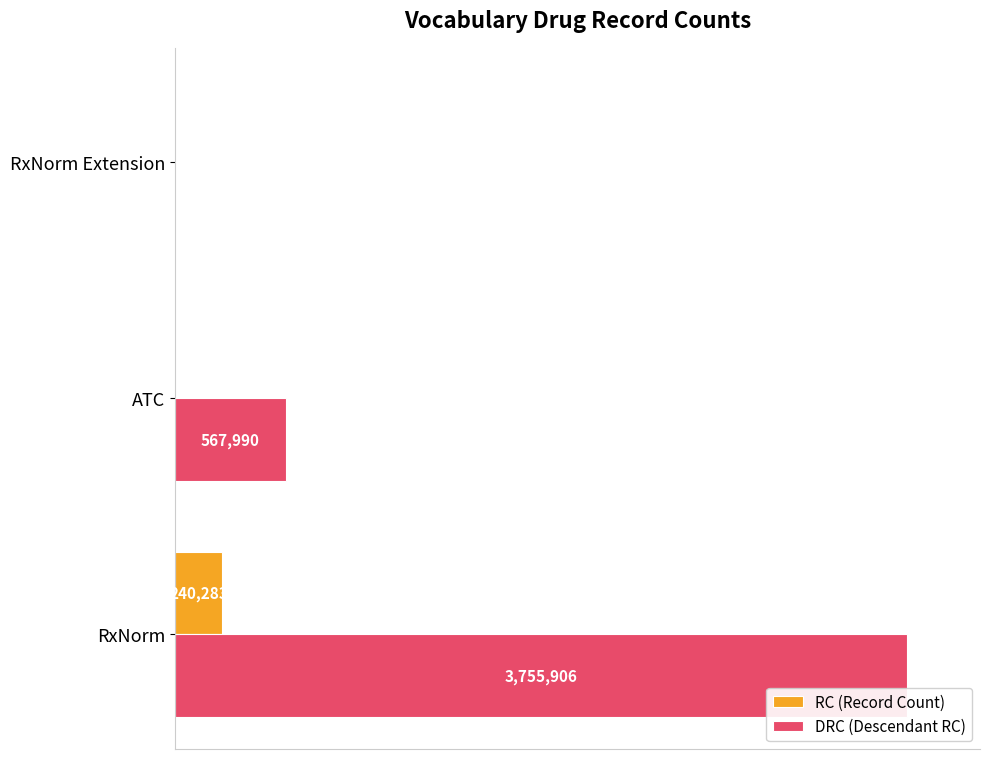

What are all the series names shown in the legend?

RC (Record Count), DRC (Descendant RC)